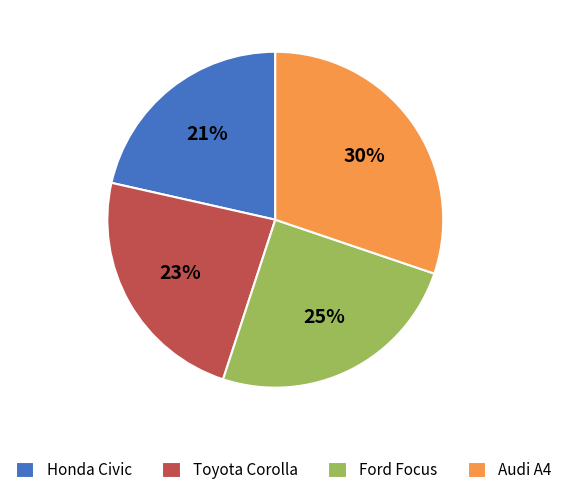

To the nearest percent, what is the combined percentage of Ford Focus and Honda Civic?

46%